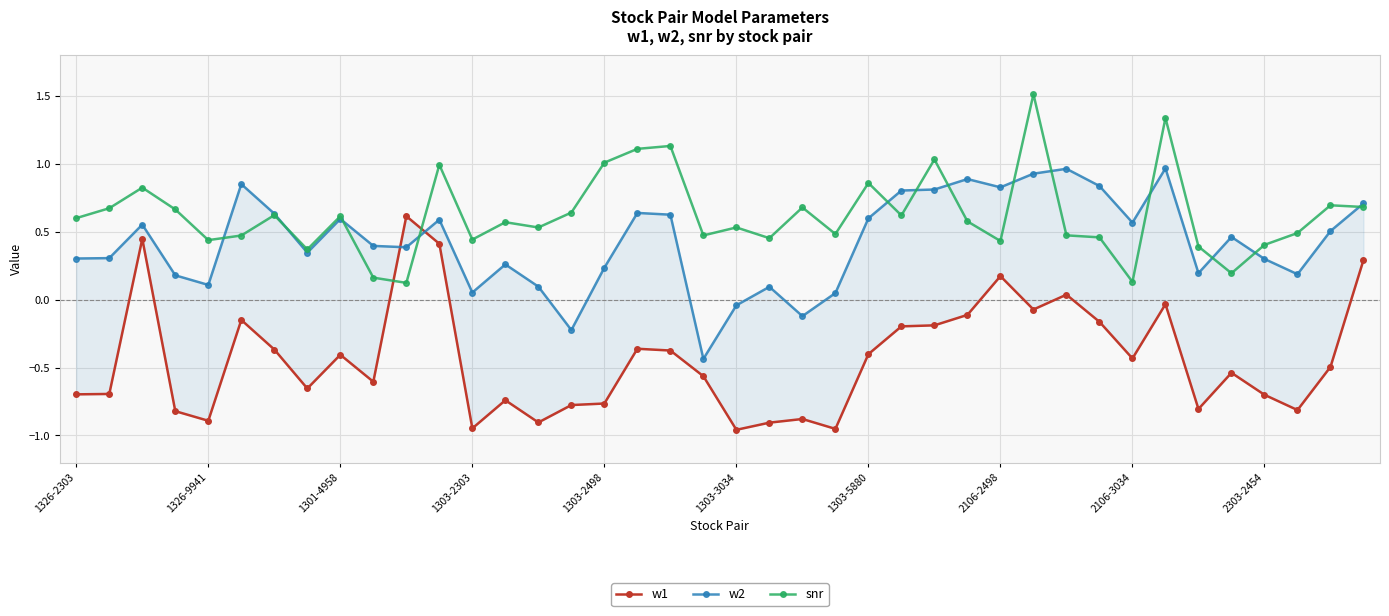

After their last crossing, which series has the higher values: w2 or w1?

w2